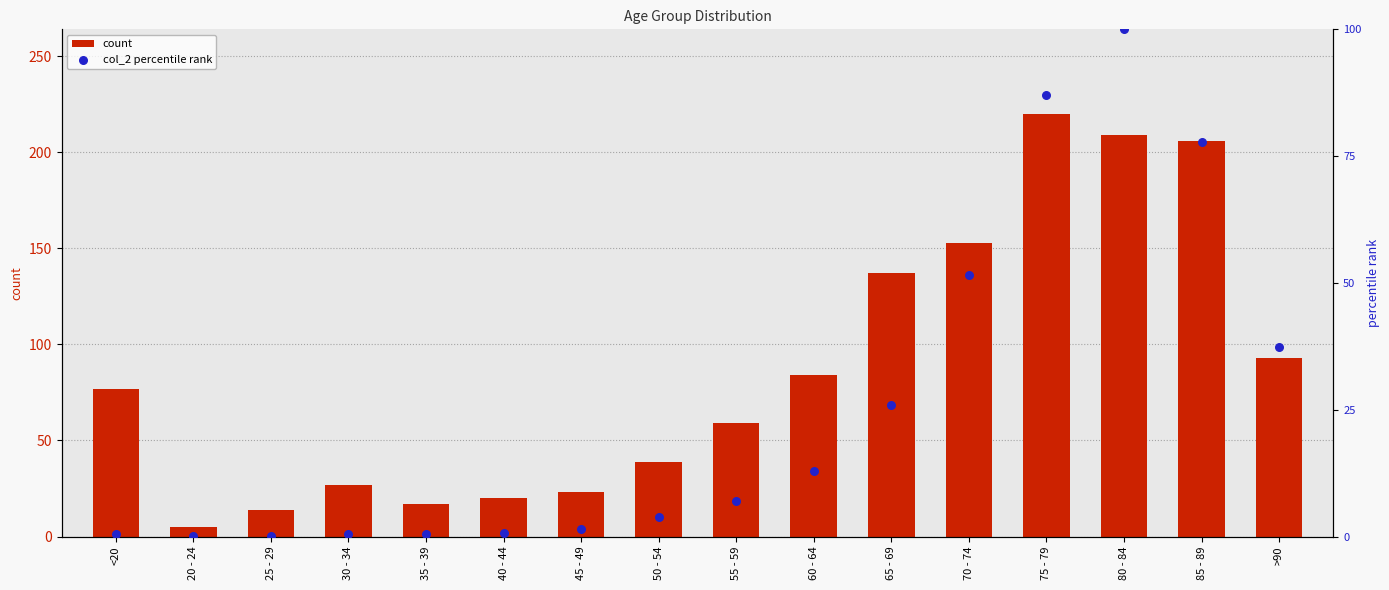

At which category is the sum across all series the highest?

80 - 84